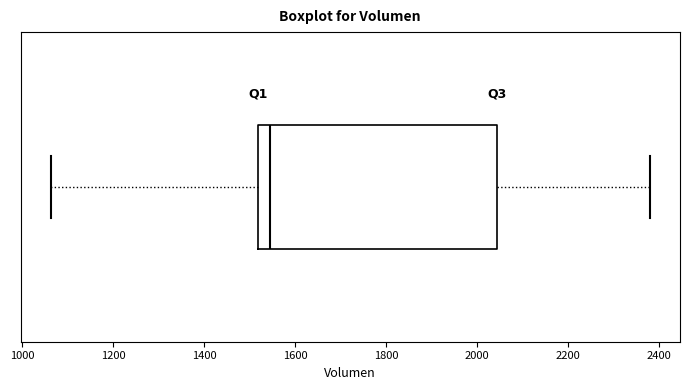

Where is the left edge of the box on the x-axis? The values are not printed on the chart, so give them approximately, as read against the axis.

1520